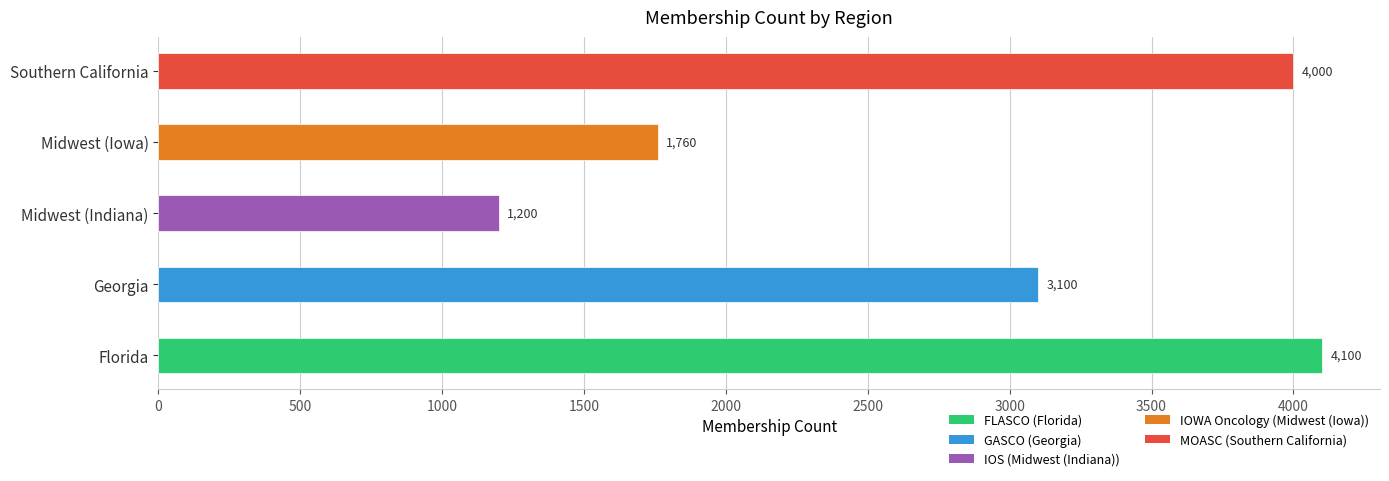

Rank the categories by value from lowest to highest.

Midwest (Indiana), Midwest (Iowa), Georgia, Southern California, Florida